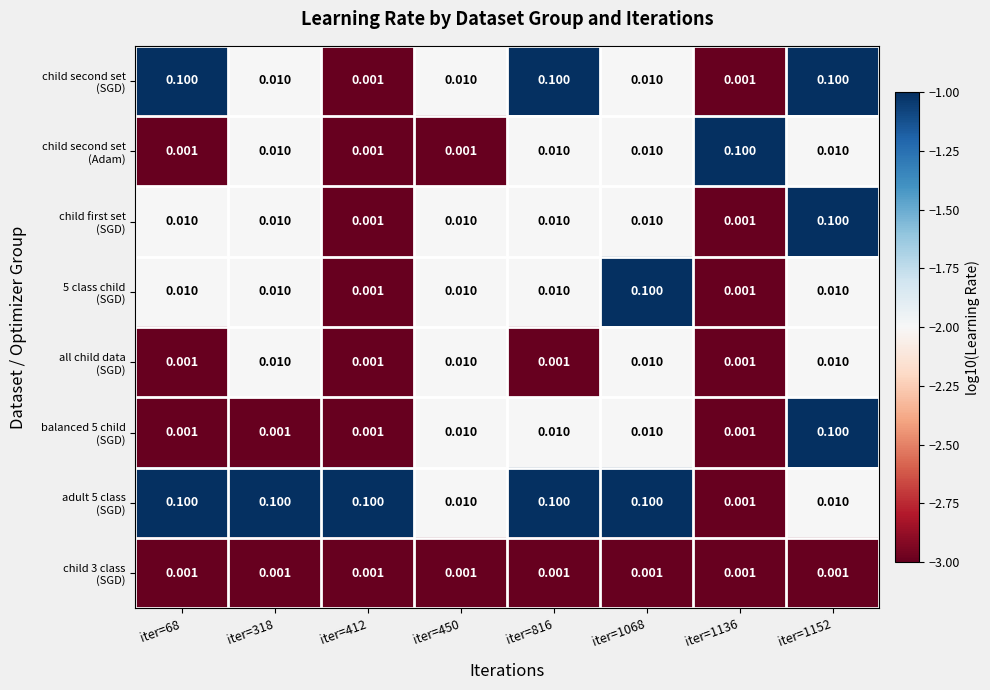

Which series has the largest total across all categories?

adult 5 class (SGD)